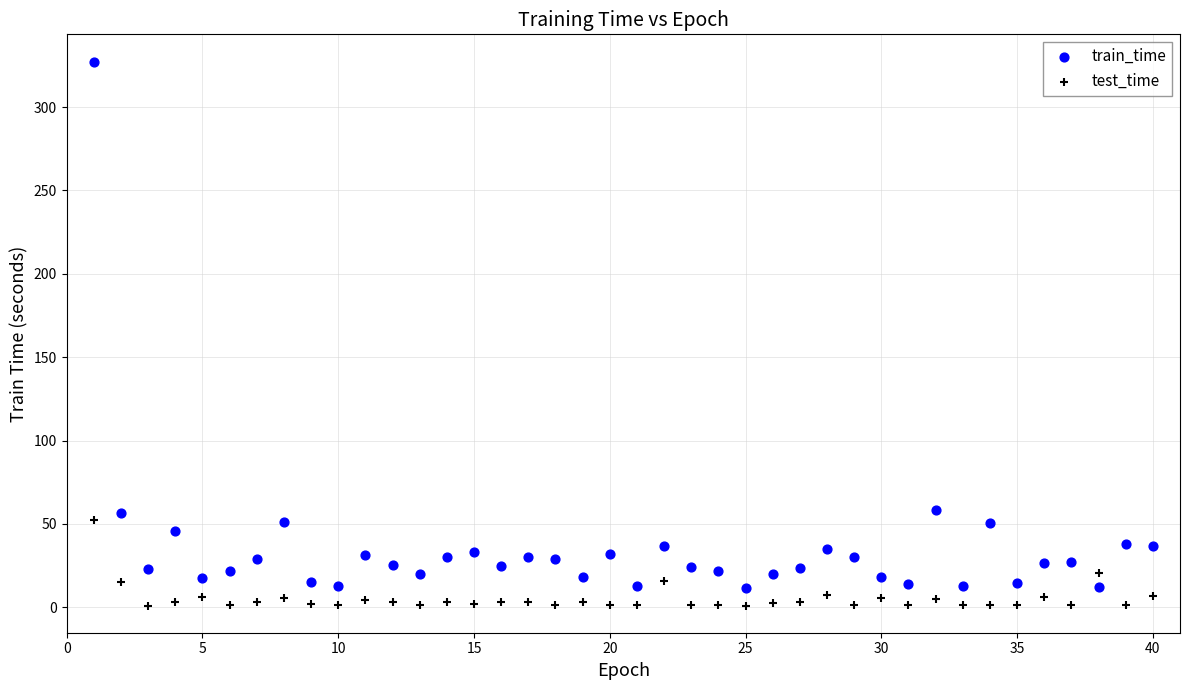

Across all data points, what is the range of Y values (max minus min)?

326.2